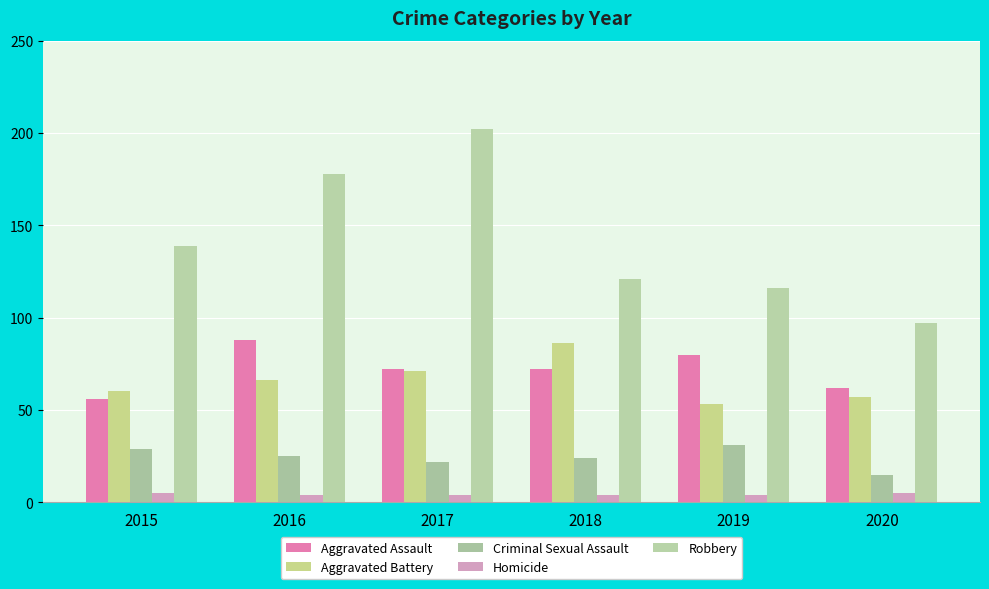

True or false: Robbery has a value of 116 at 2019.

True